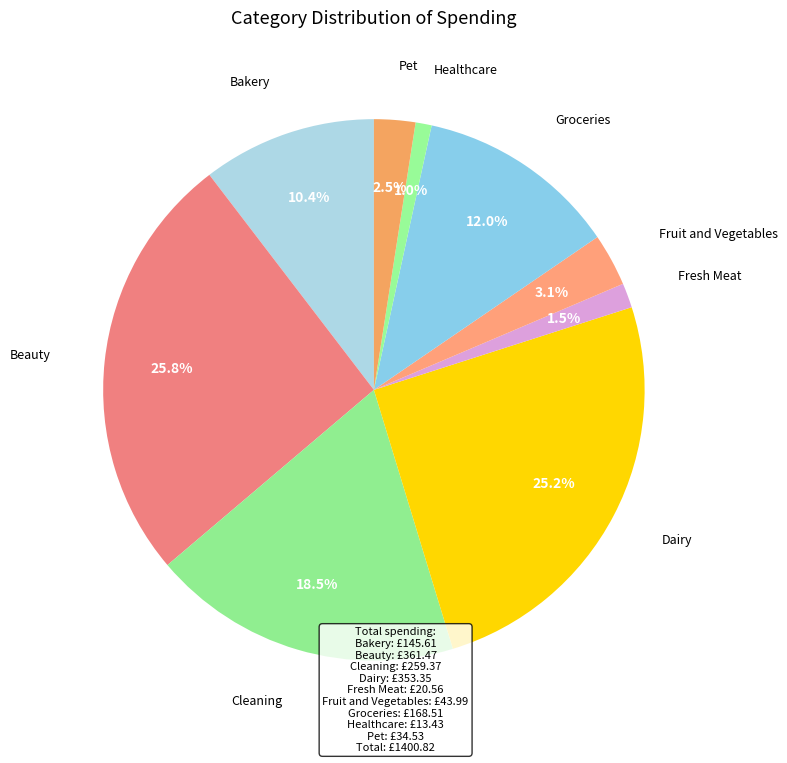

Is there any slice that represents more than half of the pie?

No